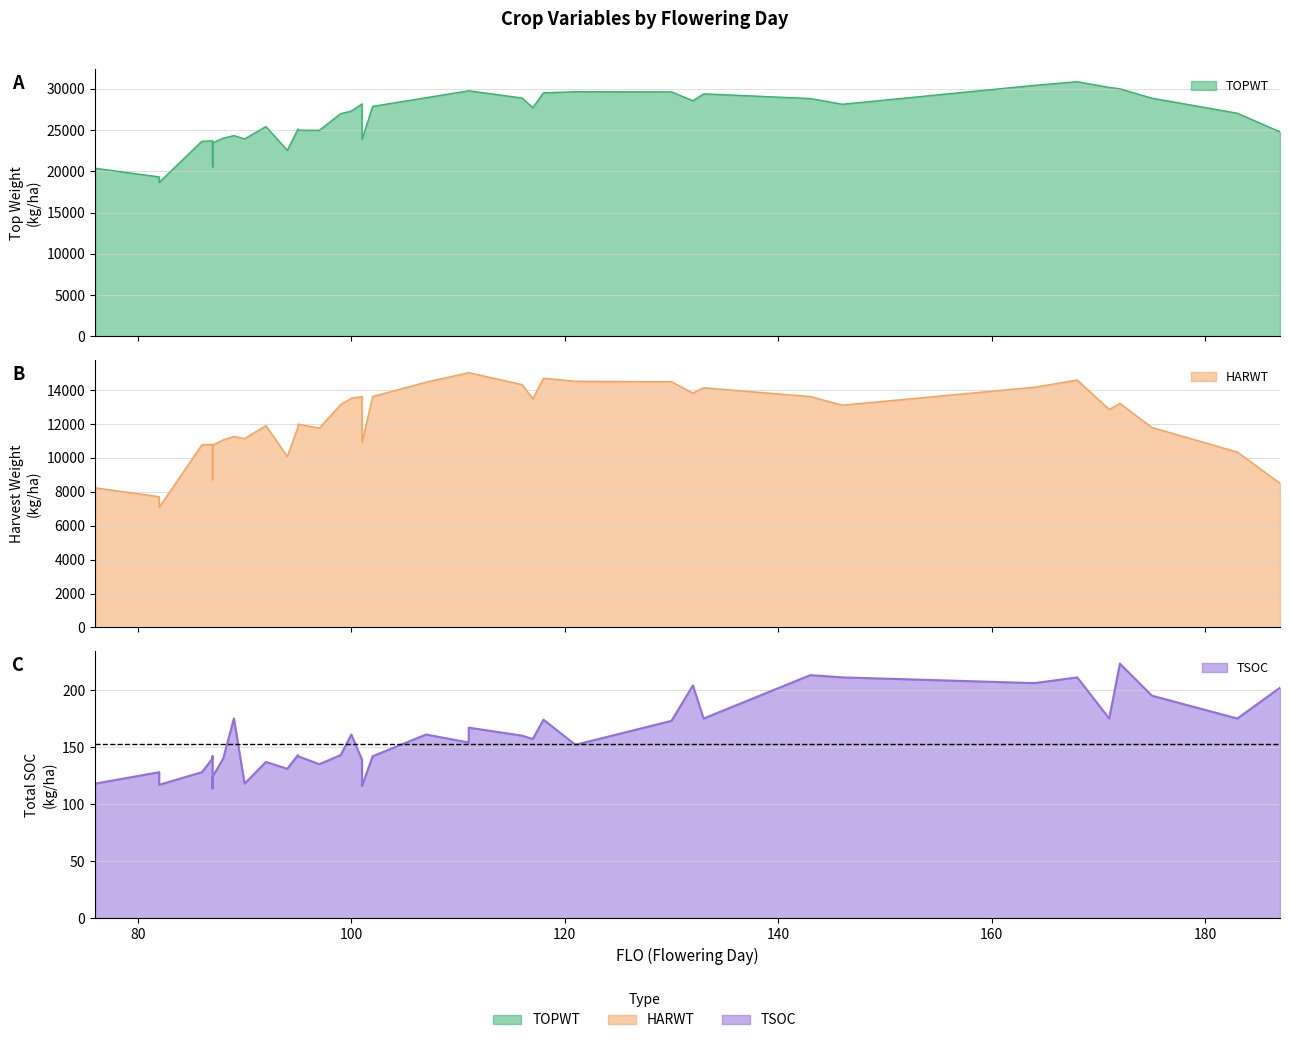

Is it true that TSOC equals 161 at 107?

True